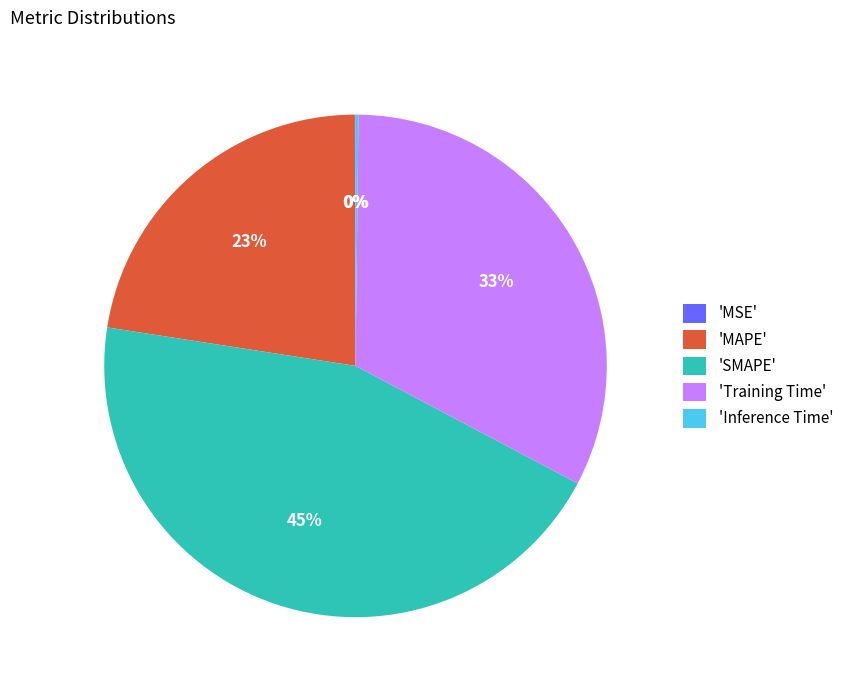

What is the largest slice in the pie chart?

'SMAPE'